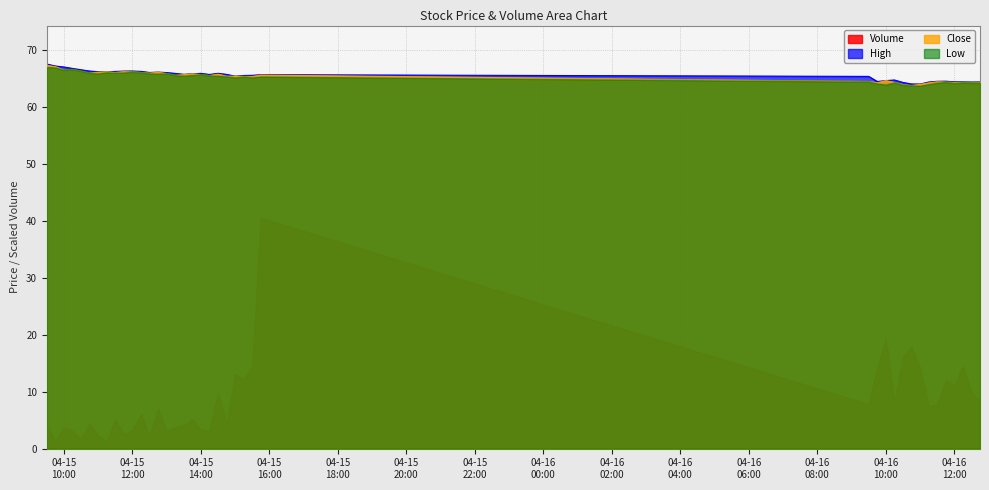

How many data points in Low are above 65?

26